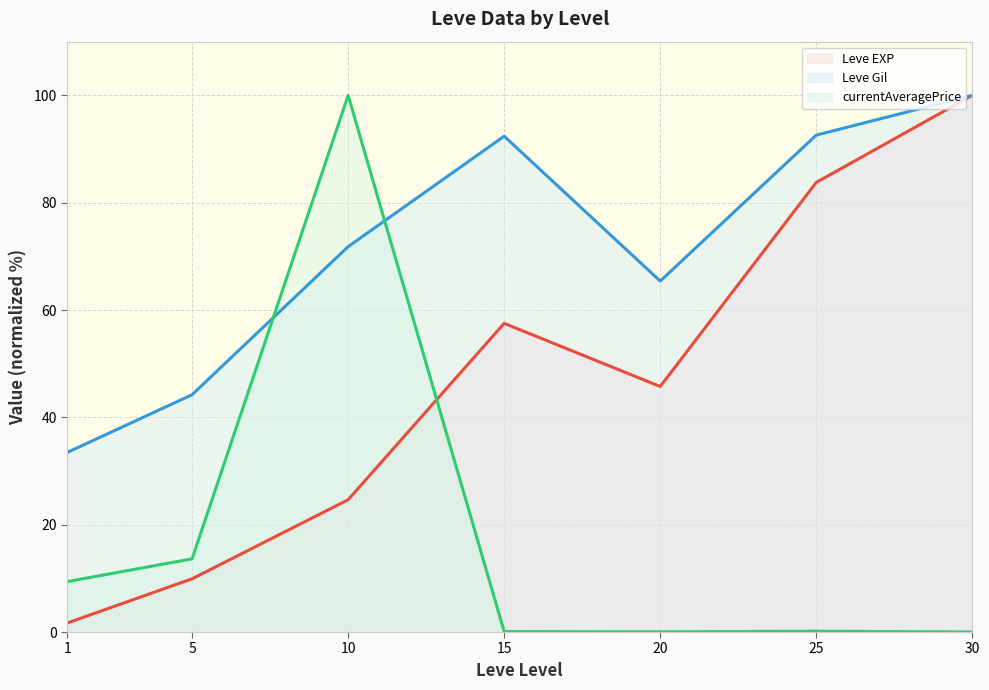

At which category is the sum across all series the highest?

30